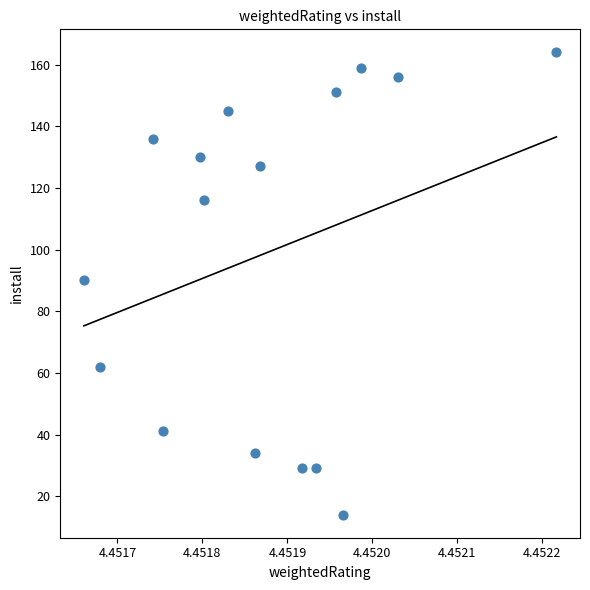

How many data points are displayed?

16